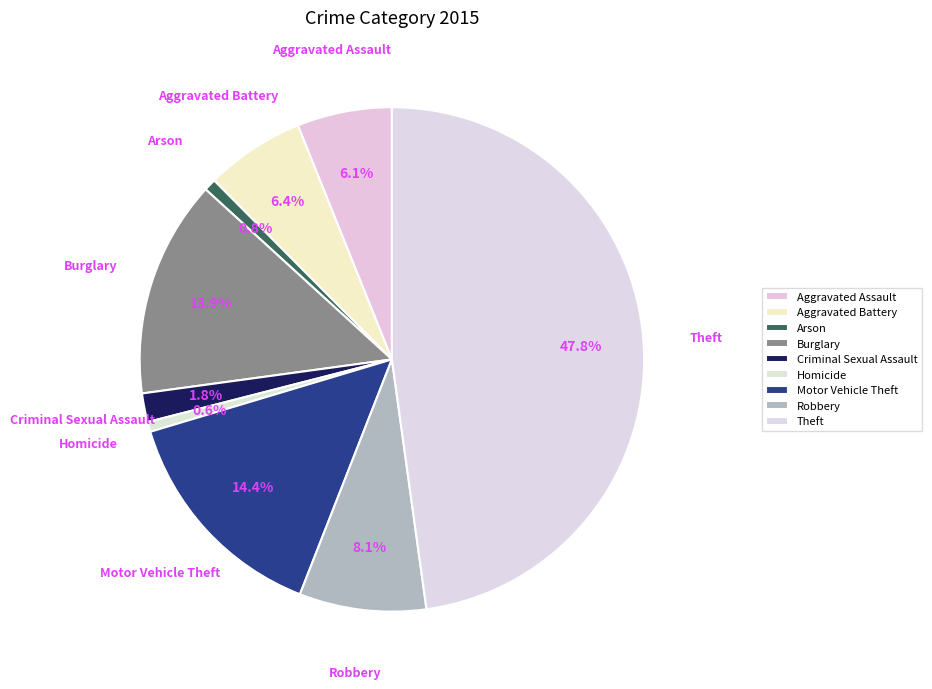

What is the change in value from Arson to Burglary?

+186